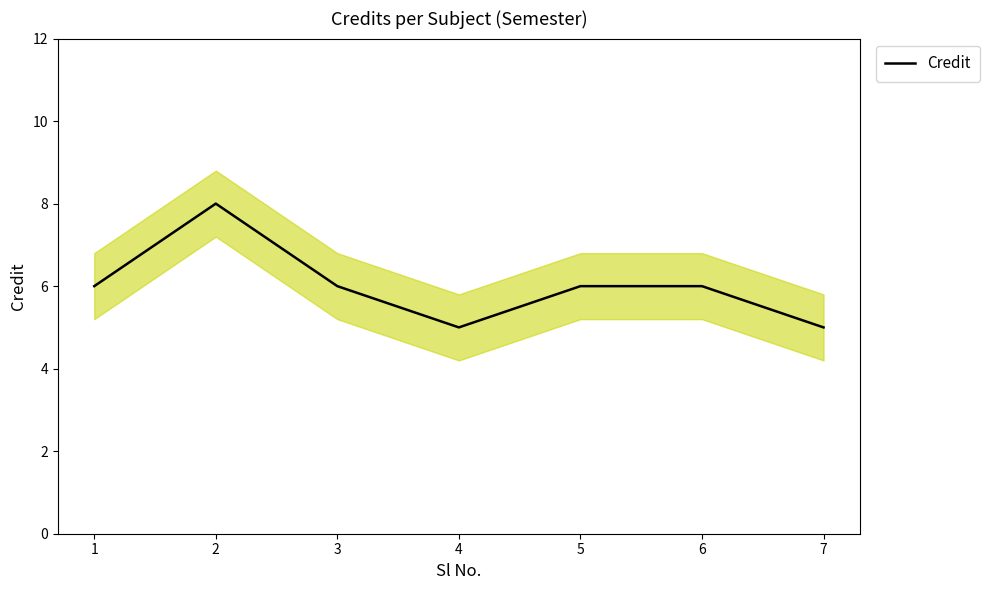

Which label corresponds to the smallest value in the chart?

4